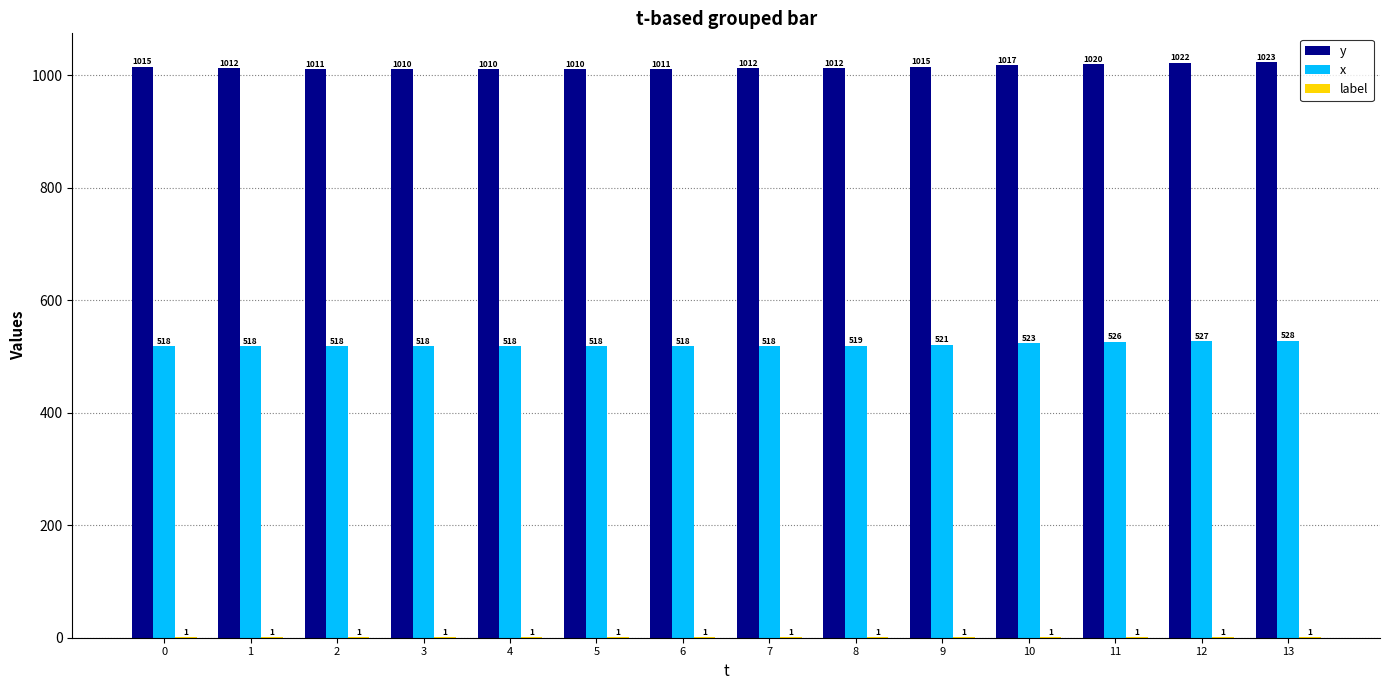

Which series changed the most between 6 and 7?

y